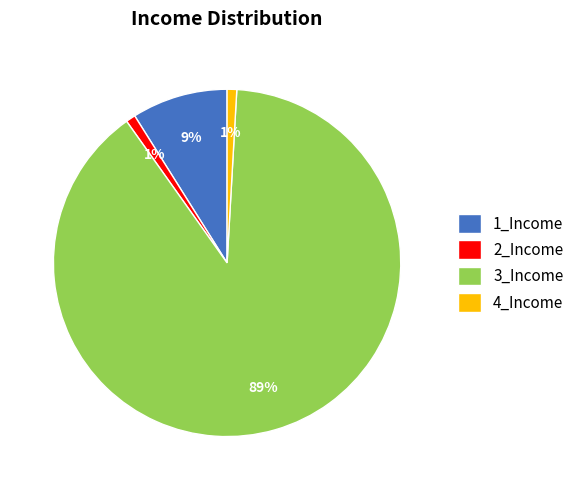

To the nearest percent, what percentage of the pie is 3_Income?

89%